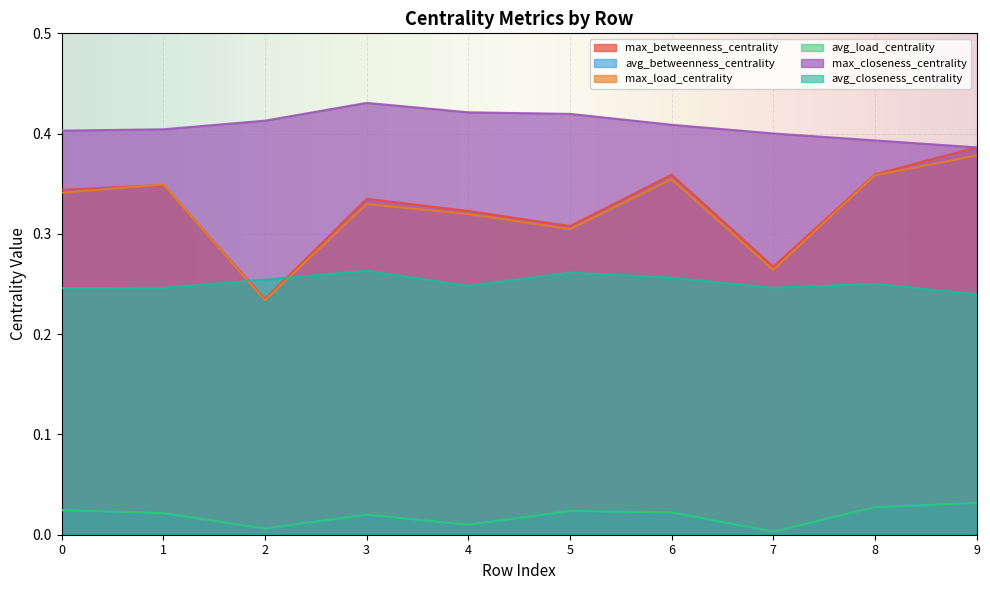

The value of avg_load_centrality at 9 is 0.0. True or false?

False